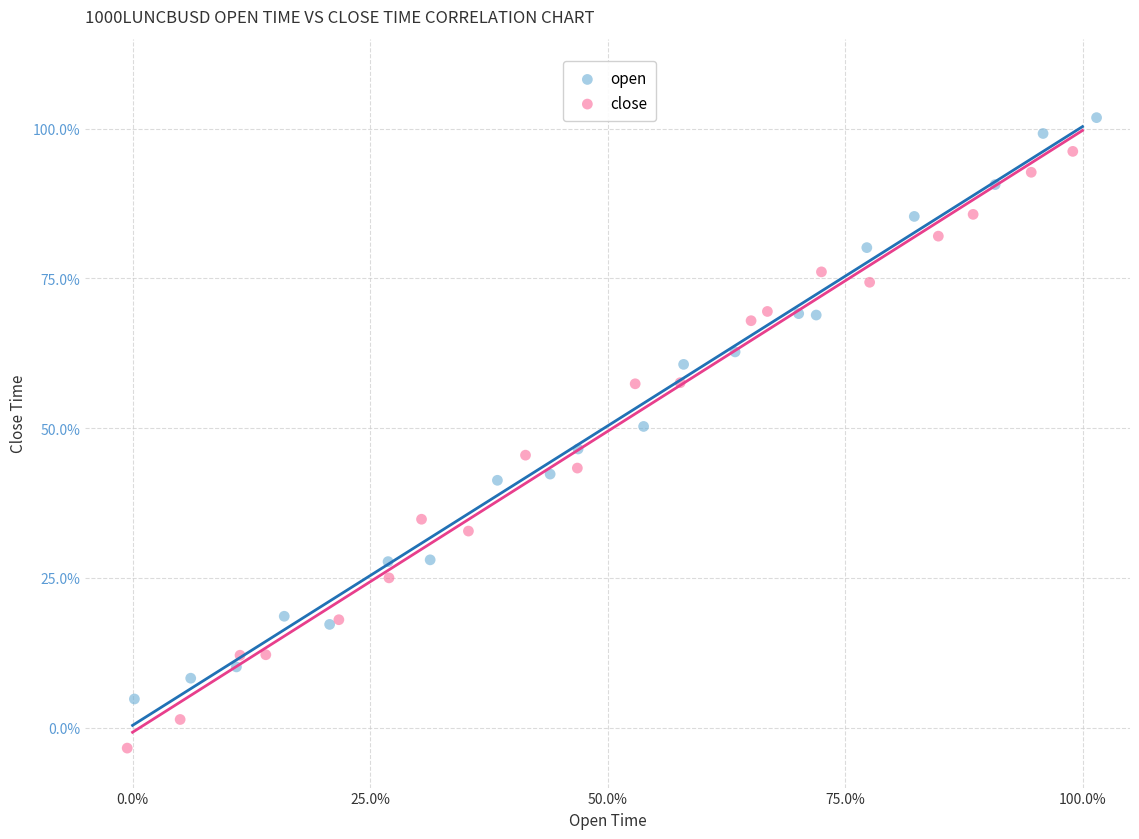

Which series has the widest spread of Y values?

close